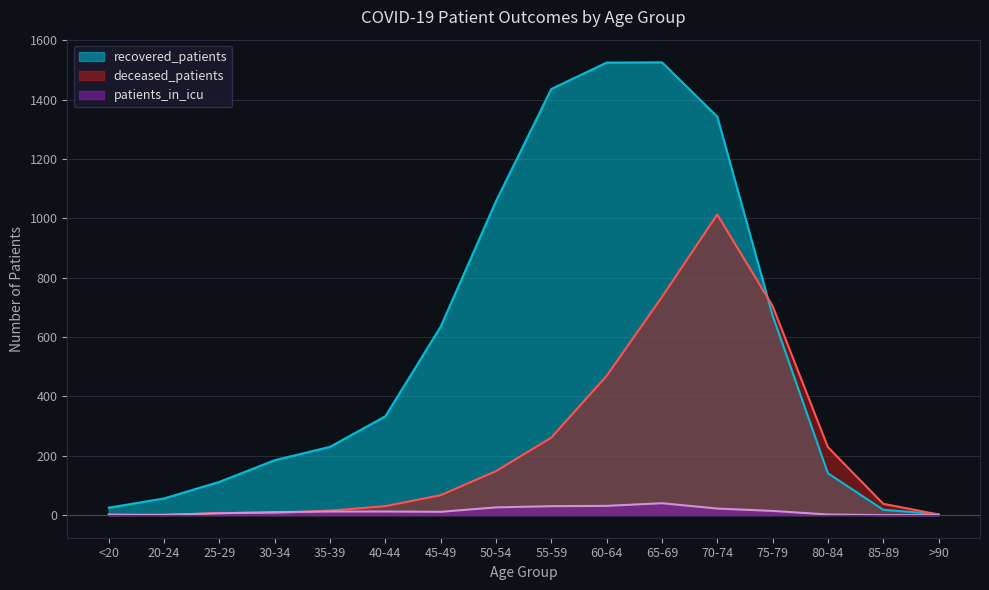

Reading right to left, what are all the values shown in this chart?

recovered_patients: 3	18	141	673	1343	1526	1525	1436	1058	635	333	230	185	112	56	25
deceased_patients: 2	38	229	705	1013	735	469	261	148	67	30	15	7	7	0	3
patients_in_icu: 0	0	2	14	22	40	31	30	26	11	12	12	10	6	1	0